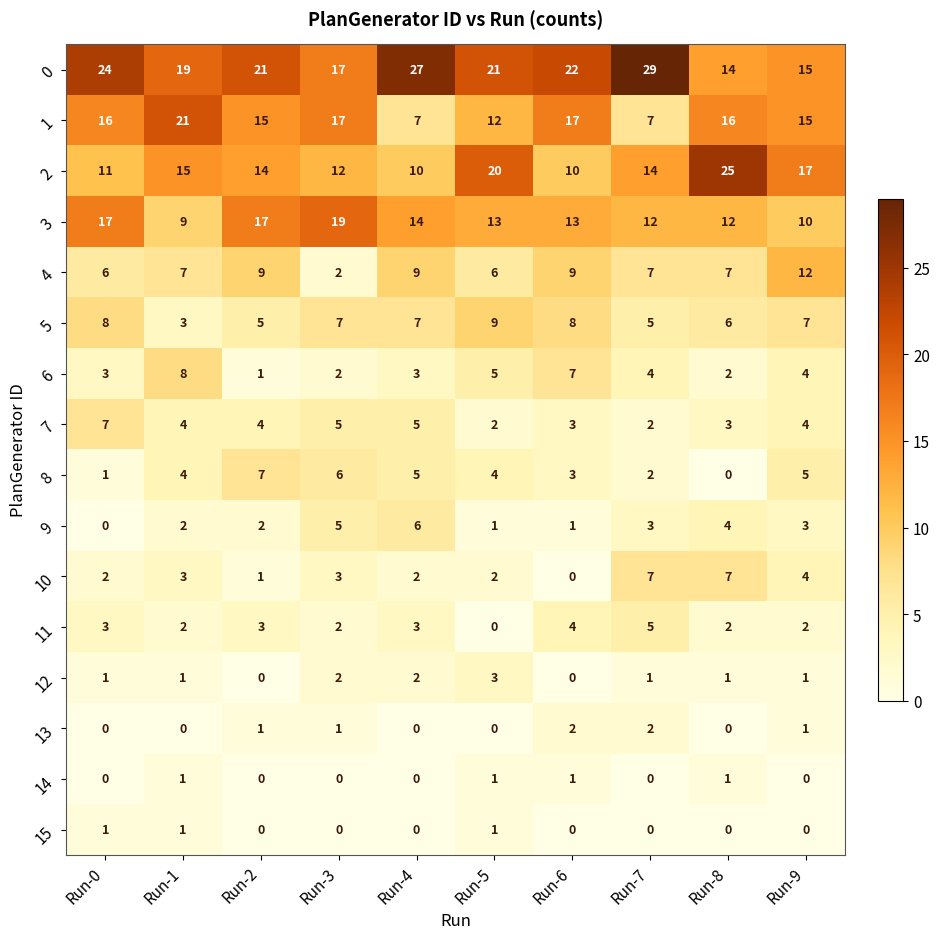

What is the difference between the highest and lowest values at Run-2?

21